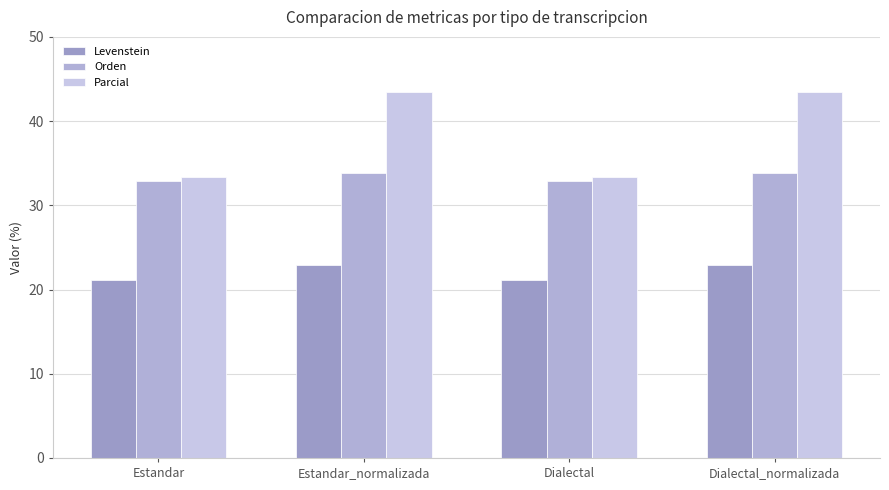

Which label corresponds to the largest value in the chart?

Estandar_normalizada